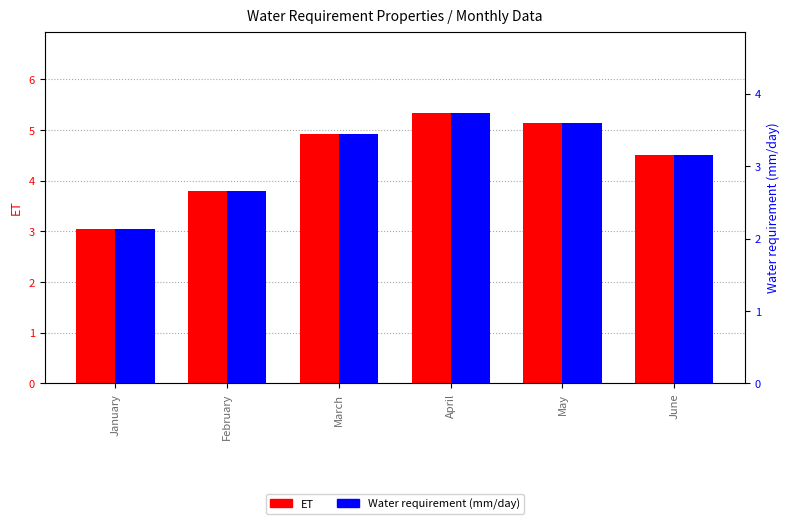

How many series are shown in this chart?

2